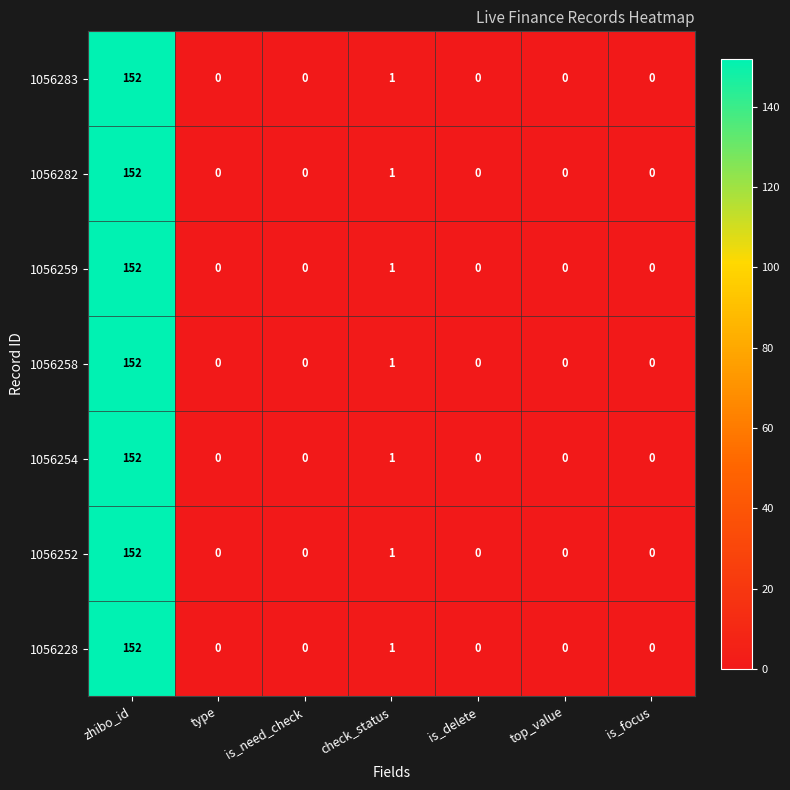

At which label does 1056258 reach its peak?

zhibo_id